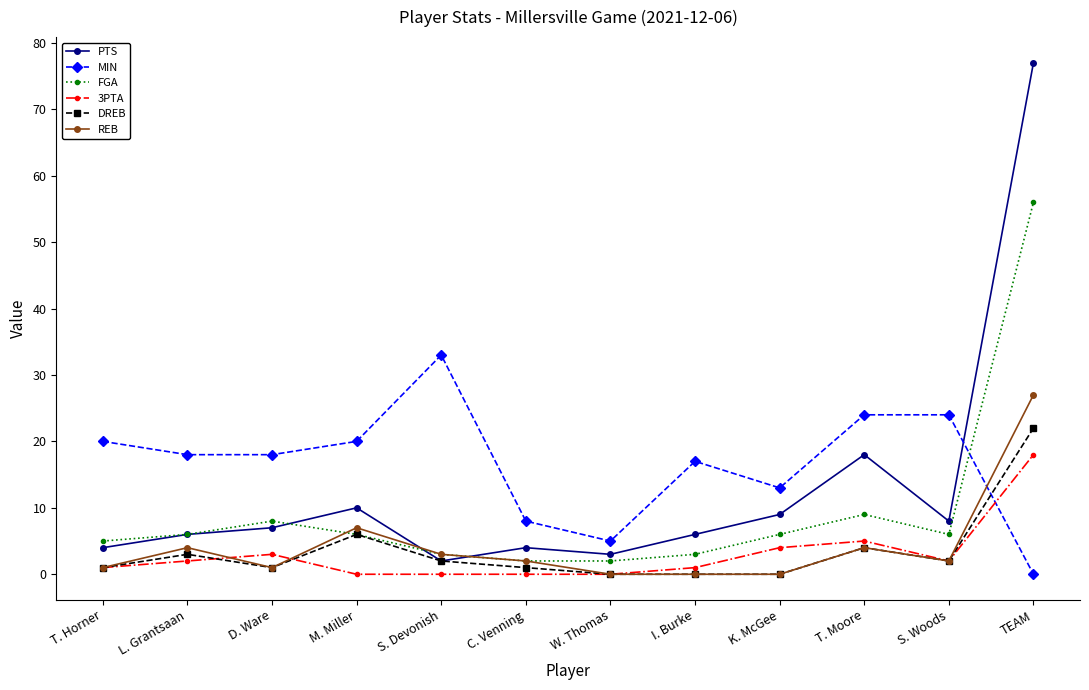

What are all the series names shown in the legend?

PTS, MIN, FGA, 3PTA, DREB, REB